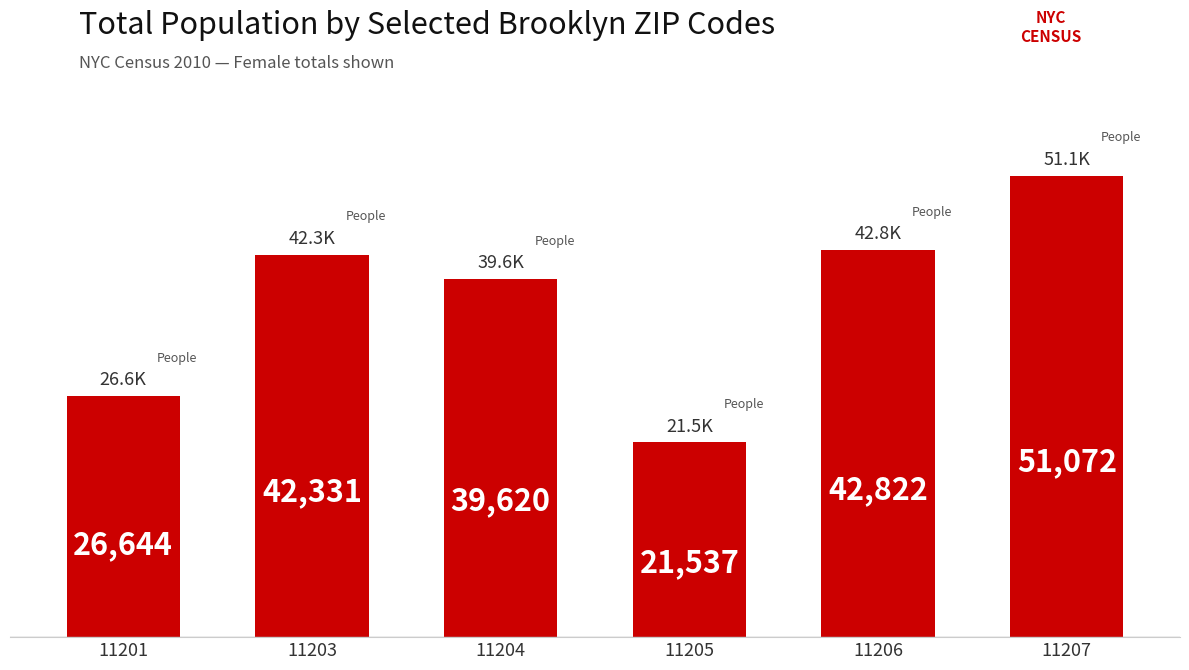

Between 11201 and 11206, which is larger?

11206